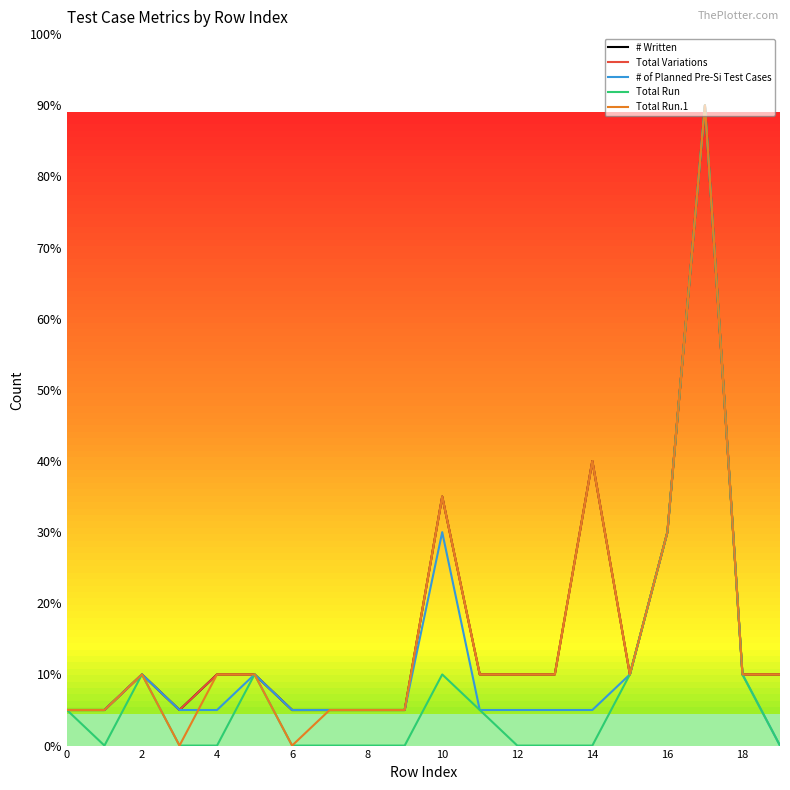

True or false: Total Run.1 and Total Variations cross at least once.

False